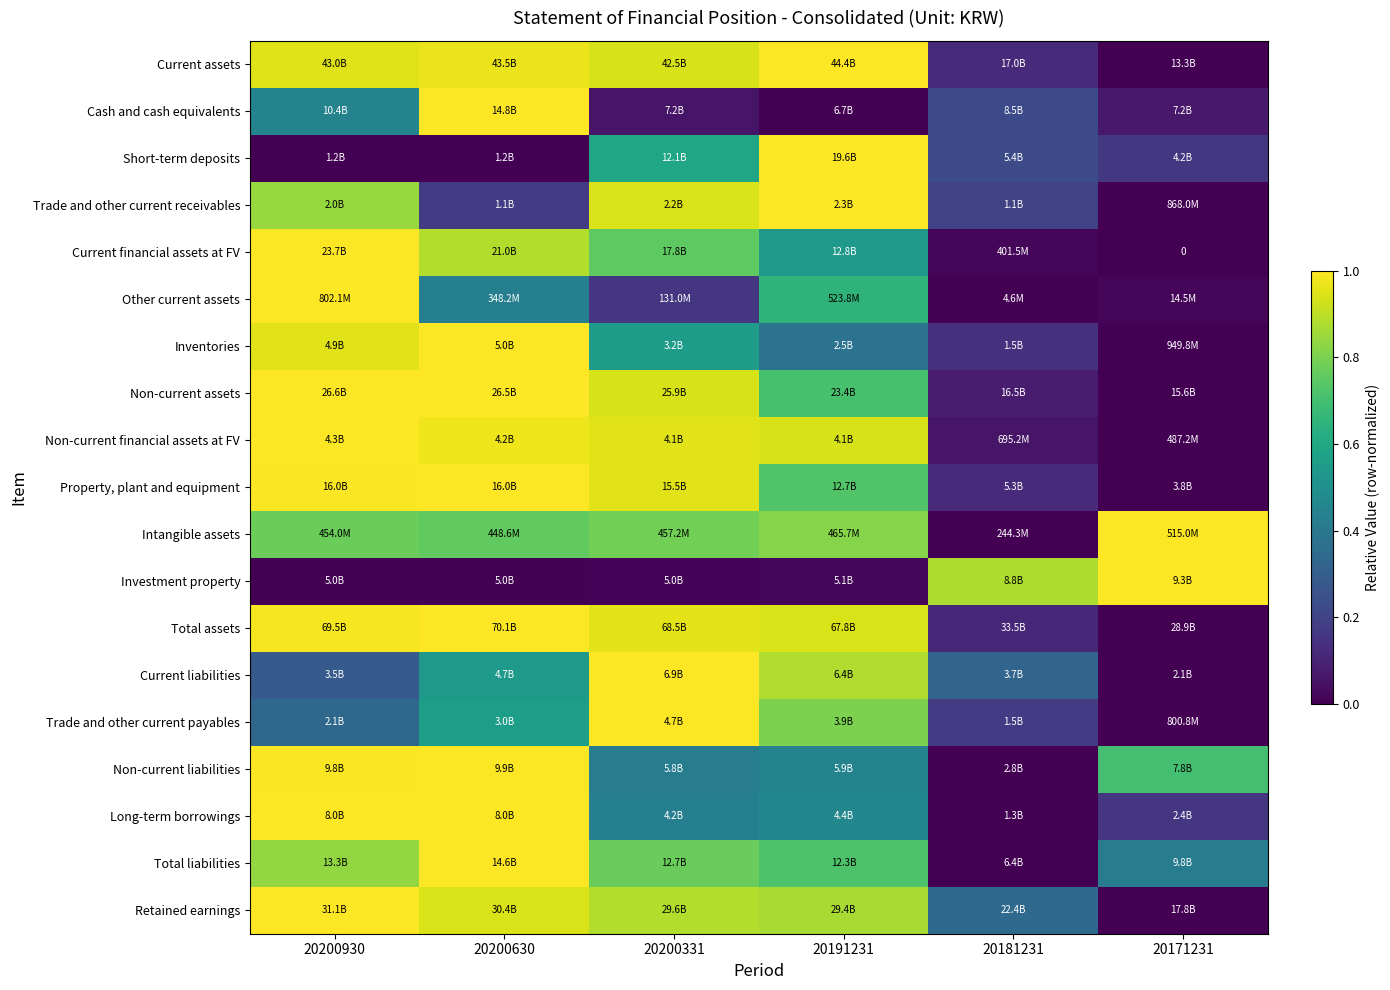

What is the difference between the highest and lowest values at 20200930?

1.0